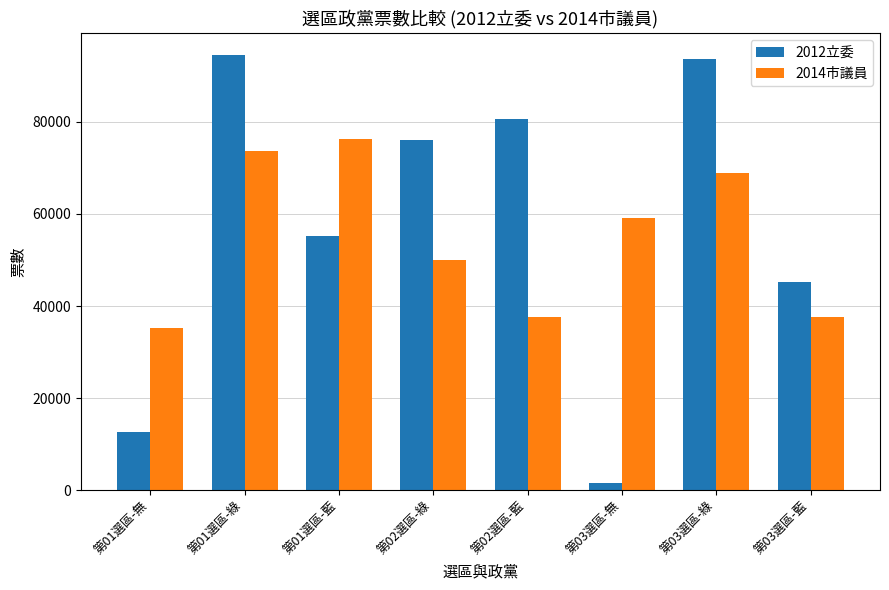

Which label corresponds to the smallest value in the chart?

第03選區-無